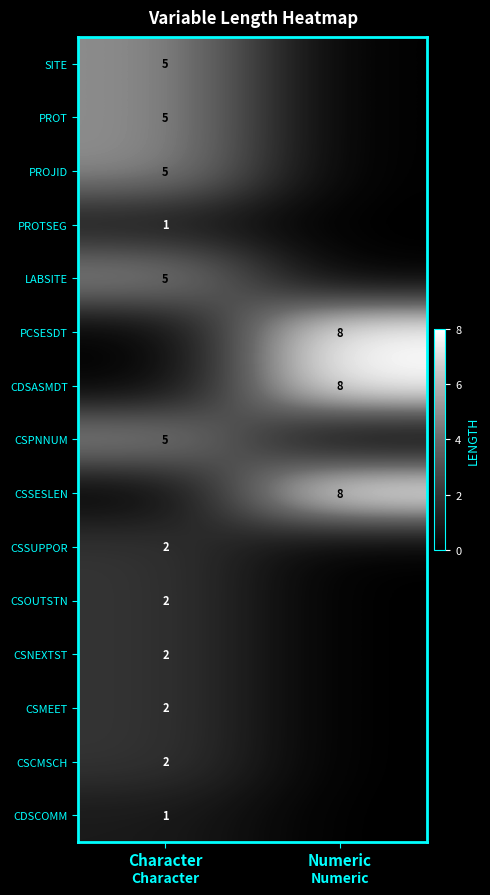

Is it true that PROTSEG equals 2 at Character?

False